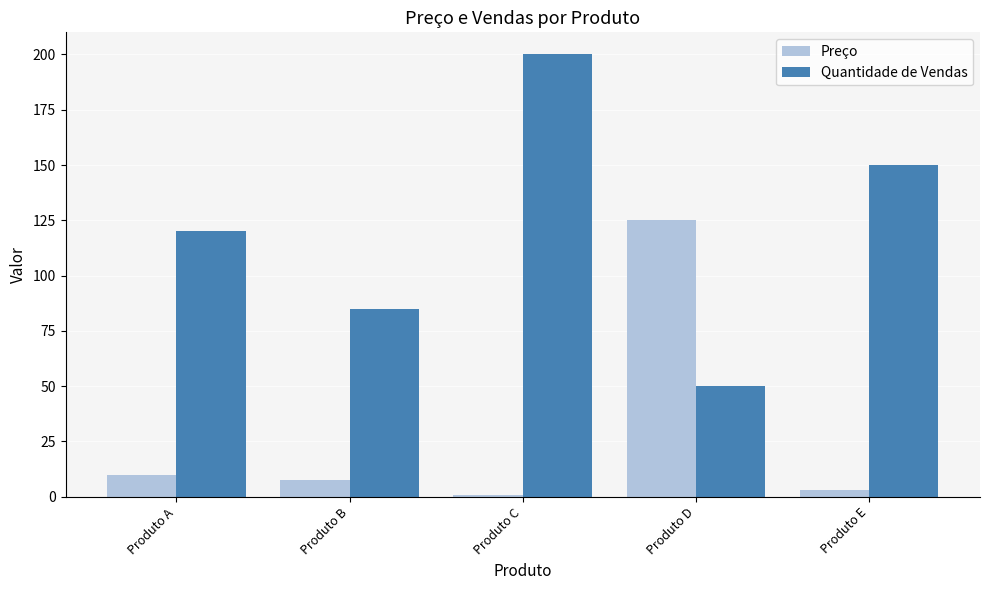

Is the value of Quantidade de Vendas at Produto B greater than the value of Preço at Produto E?

Yes